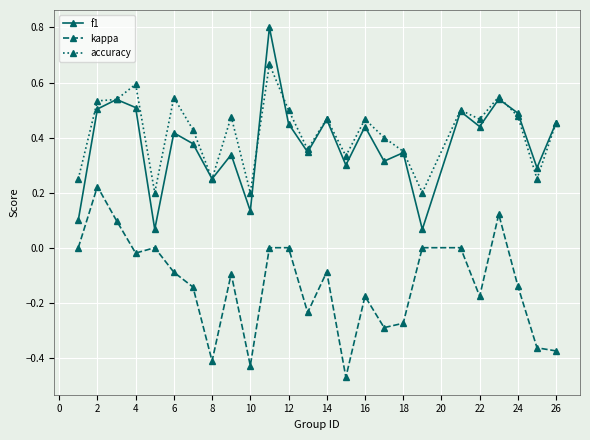

What is the difference between the second highest and minimum values in the kappa series?

0.6